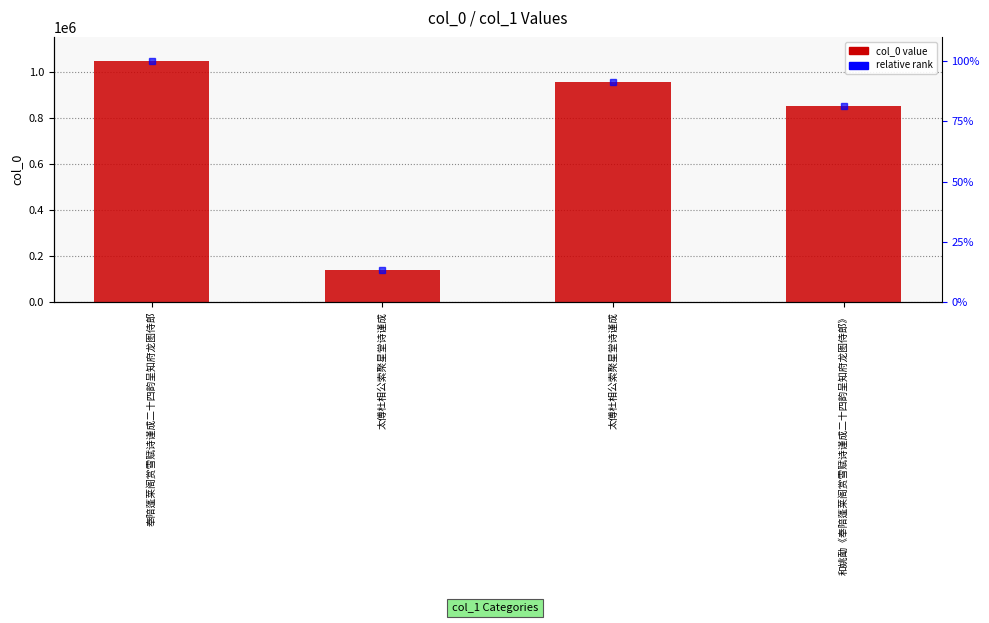

At which label is the value closest to 592062?

和姚勔《奉陪蓬莱阁赏雪赋诗谨成二十四韵呈知府龙图侍郎》